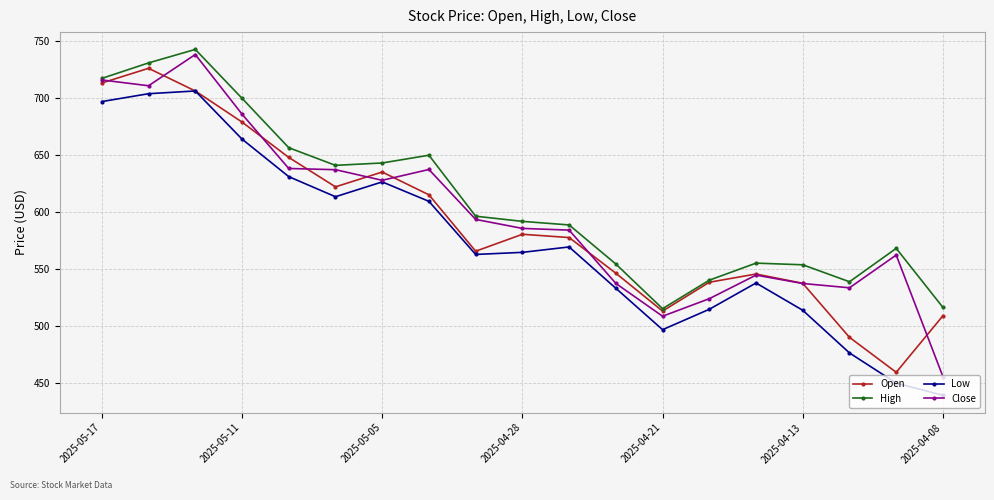

True or false: High and Low intersect in this chart.

False